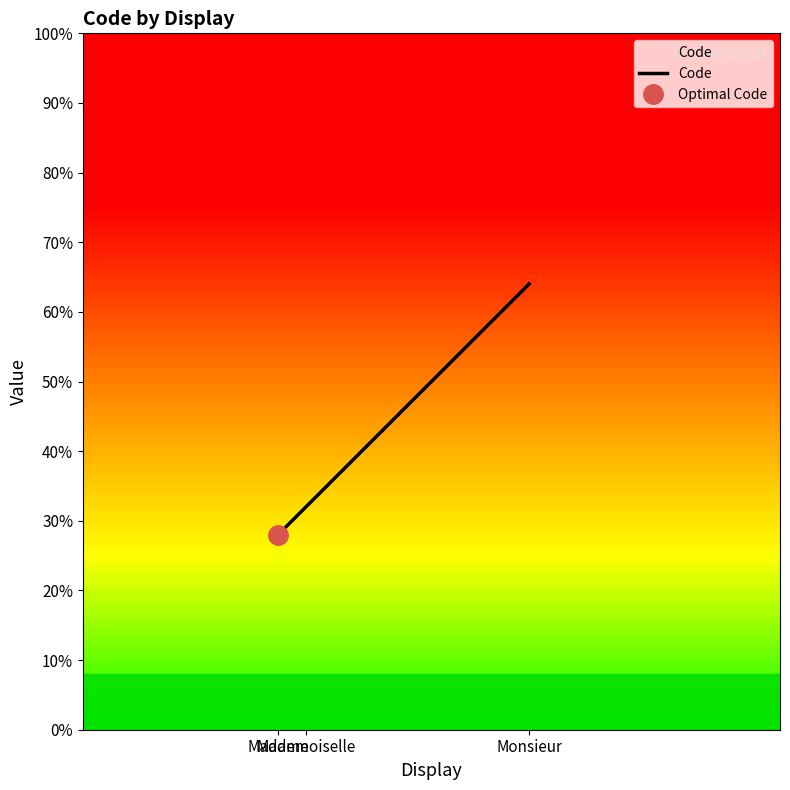

Where does the data first go above 32?

Monsieur